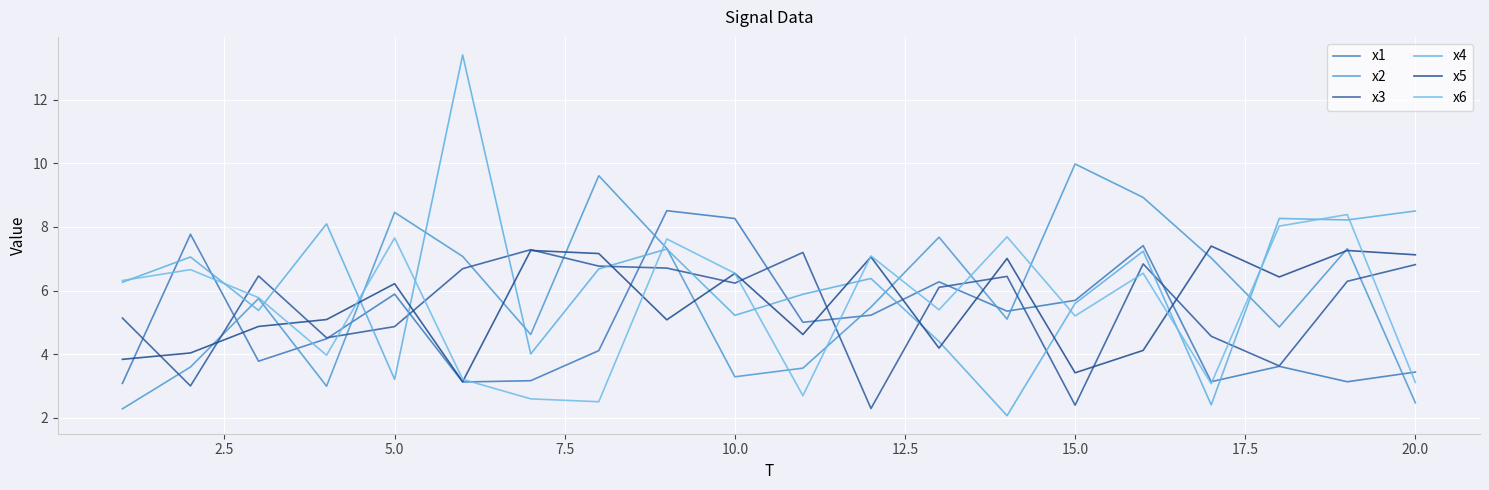

What are all the series names shown in the legend?

x1, x2, x3, x4, x5, x6